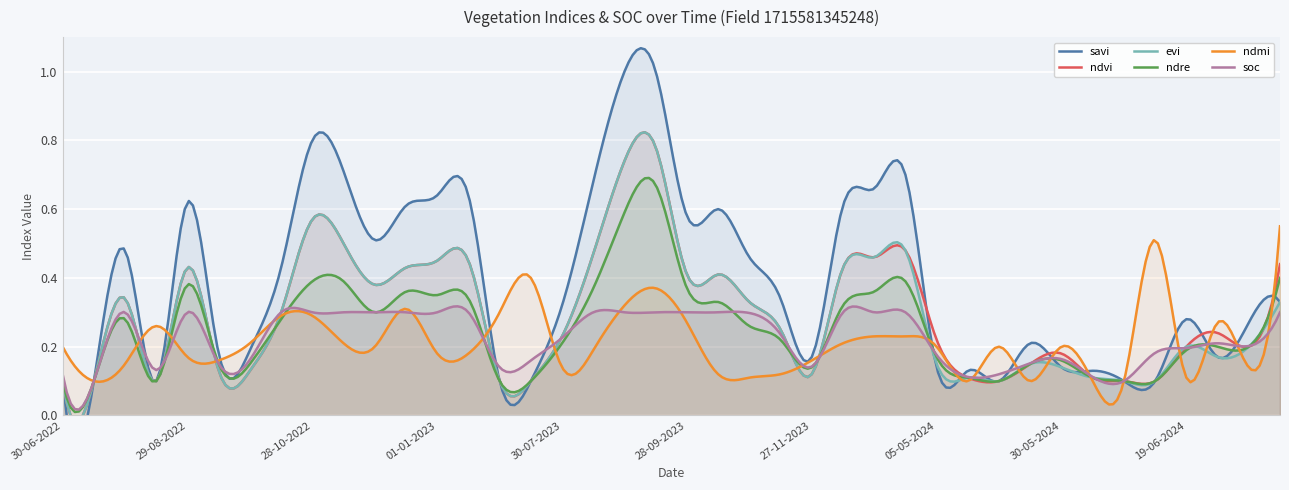

Reading left to right, what are all the values shown in this chart?

savi: 0.1	0.1	0.5	0.1	0.6	0.2	0.2	0.4	0.8	0.7	0.5	0.6	0.6	0.6	0.1	0.1	0.3	0.7	1.0	1.0	0.6	0.6	0.5	0.3	0.2	0.6	0.7	0.7	0.1	0.1	0.1	0.2	0.1	0.1	0.1	0.1	0.3	0.2	0.3	0.3
ndvi: 0.1	0.1	0.3	0.1	0.4	0.1	0.1	0.3	0.6	0.5	0.4	0.4	0.5	0.5	0.1	0.1	0.2	0.5	0.7	0.8	0.4	0.4	0.3	0.2	0.1	0.4	0.5	0.5	0.2	0.1	0.1	0.1	0.2	0.1	0.1	0.1	0.2	0.2	0.2	0.4
evi: 0.1	0.1	0.3	0.1	0.4	0.1	0.1	0.3	0.6	0.5	0.4	0.4	0.5	0.5	0.1	0.1	0.2	0.5	0.7	0.8	0.4	0.4	0.3	0.2	0.1	0.4	0.5	0.5	0.1	0.1	0.1	0.1	0.1	0.1	0.1	0.1	0.2	0.2	0.2	0.3
ndre: 0.1	0.1	0.3	0.1	0.4	0.1	0.1	0.3	0.4	0.4	0.3	0.4	0.3	0.3	0.1	0.1	0.2	0.4	0.6	0.7	0.4	0.3	0.3	0.2	0.1	0.3	0.4	0.4	0.2	0.1	0.1	0.1	0.2	0.1	0.1	0.1	0.2	0.2	0.2	0.4
ndmi: 0.2	0.1	0.1	0.3	0.2	0.2	0.2	0.3	0.3	0.2	0.2	0.3	0.2	0.2	0.3	0.4	0.1	0.2	0.3	0.4	0.3	0.1	0.1	0.1	0.2	0.2	0.2	0.2	0.2	0.1	0.2	0.1	0.2	0.1	0.1	0.5	0.1	0.3	0.1	0.6
soc: 0.1	0.1	0.3	0.1	0.3	0.1	0.2	0.3	0.3	0.3	0.3	0.3	0.3	0.3	0.1	0.2	0.2	0.3	0.3	0.3	0.3	0.3	0.3	0.2	0.1	0.3	0.3	0.3	0.2	0.1	0.1	0.2	0.2	0.1	0.1	0.2	0.2	0.2	0.2	0.3